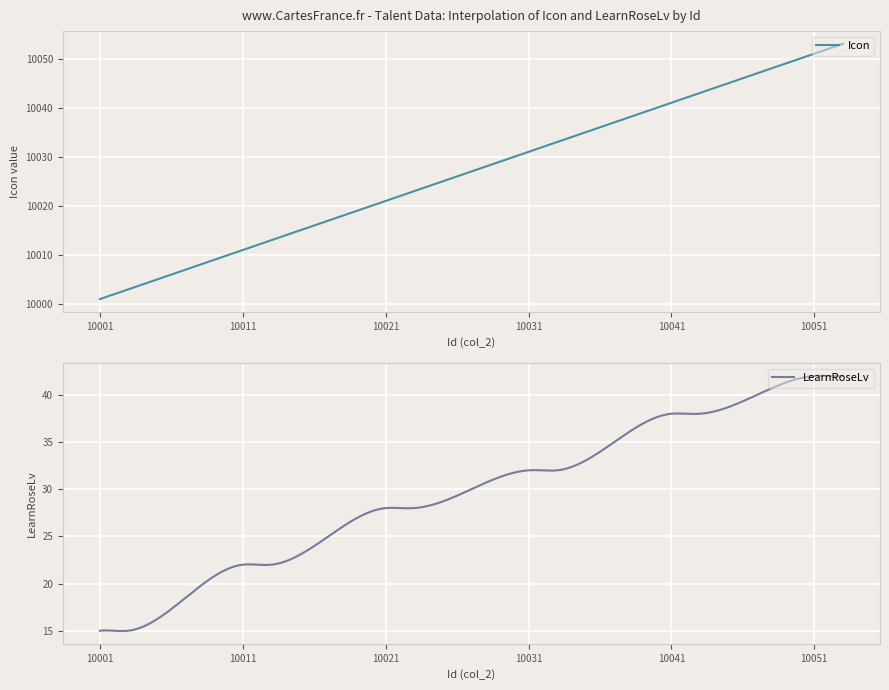

How many lines are shown in the chart?

2